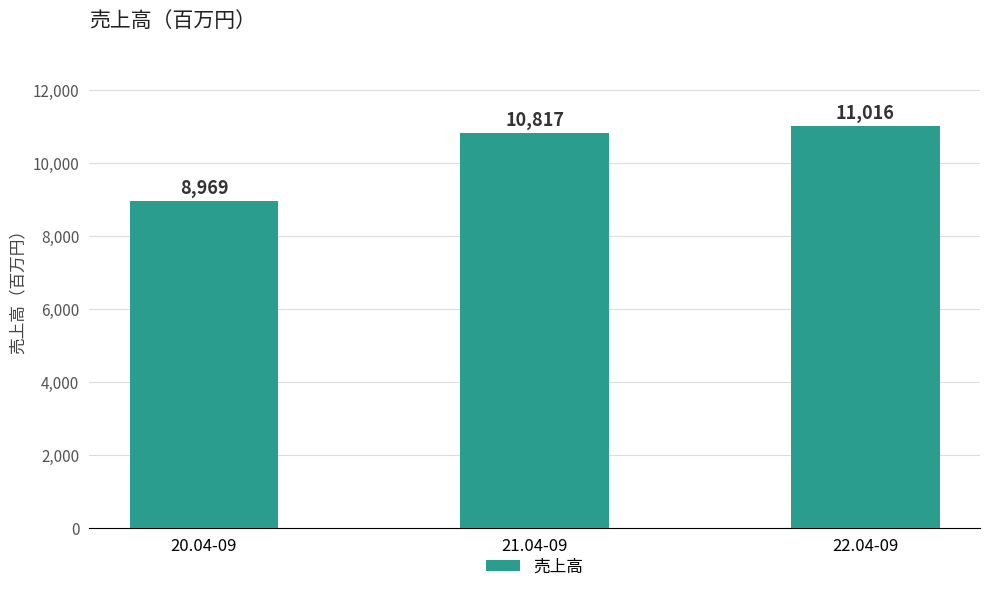

At which category does the chart reach its peak across all series?

22.04-09